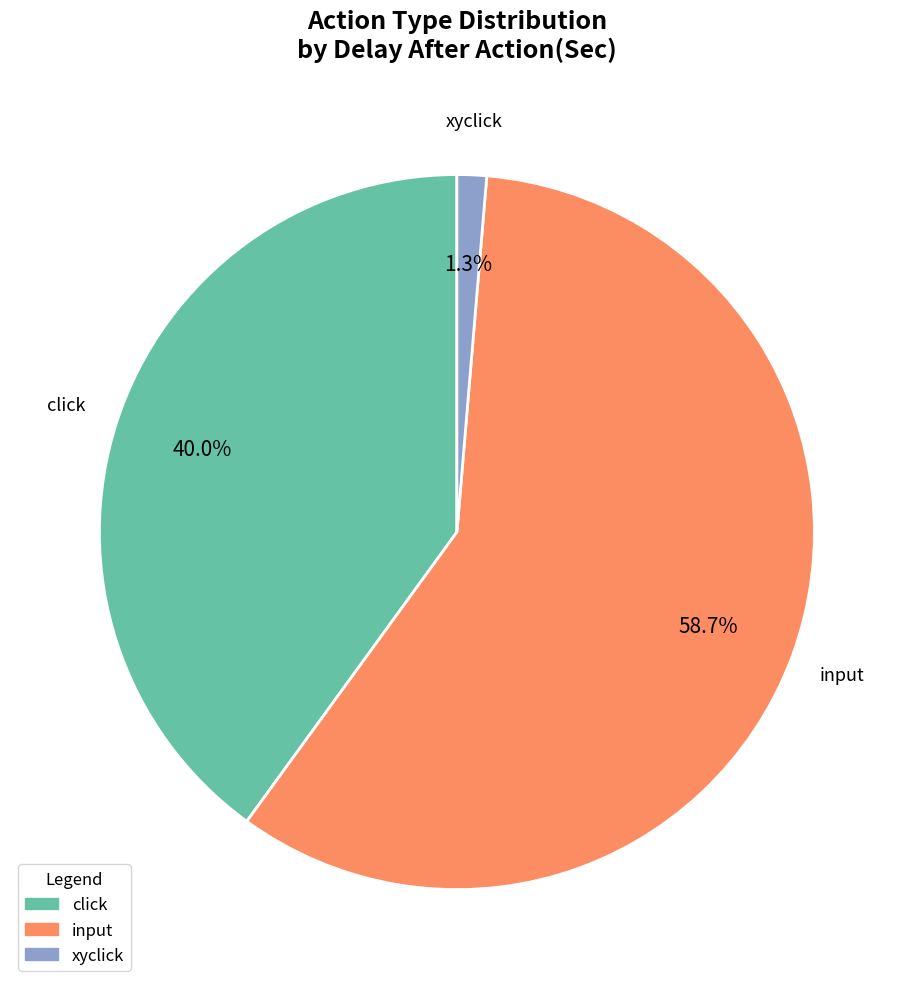

How many slices are in this pie chart?

3